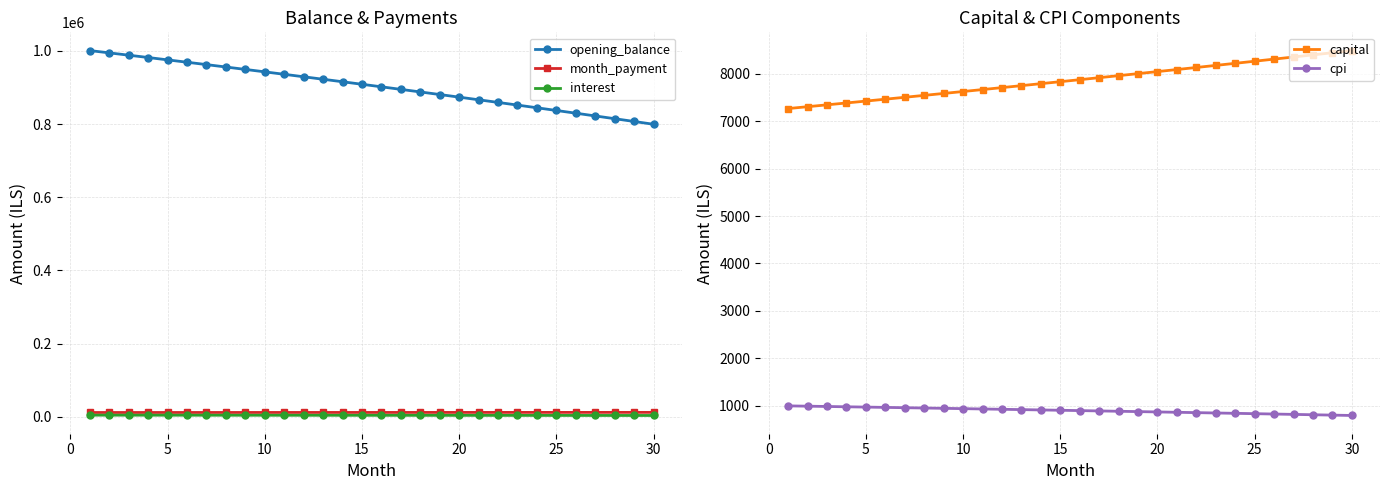

What is the minimum value for opening_balance?

799560.4